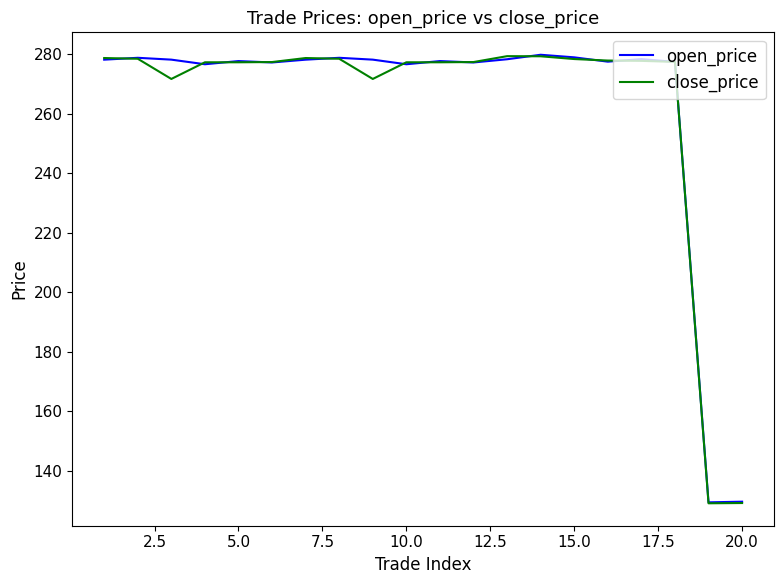

What is the maximum value shown in the chart?

279.9